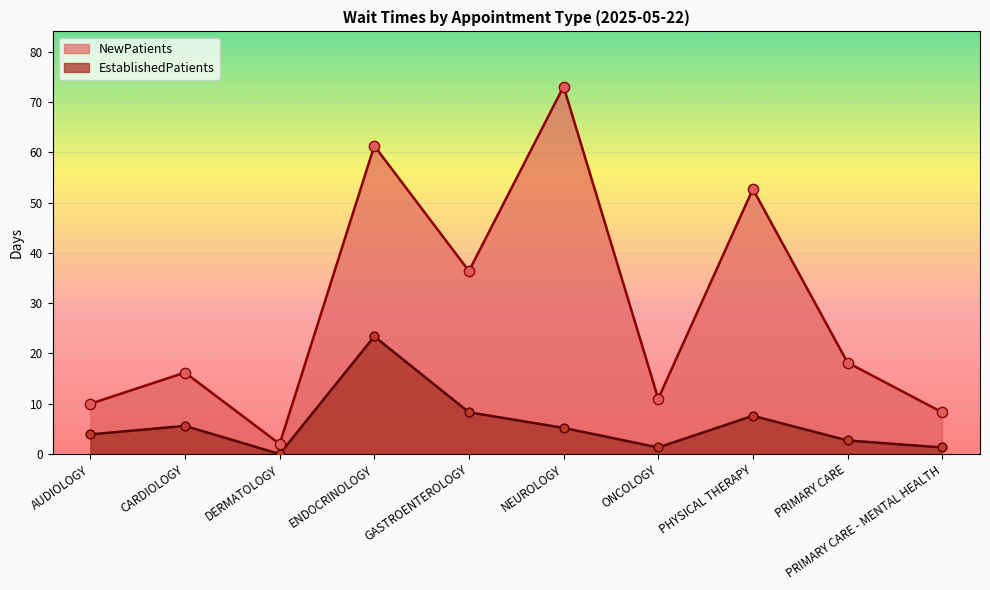

Which series has the largest total across all categories?

NewPatients